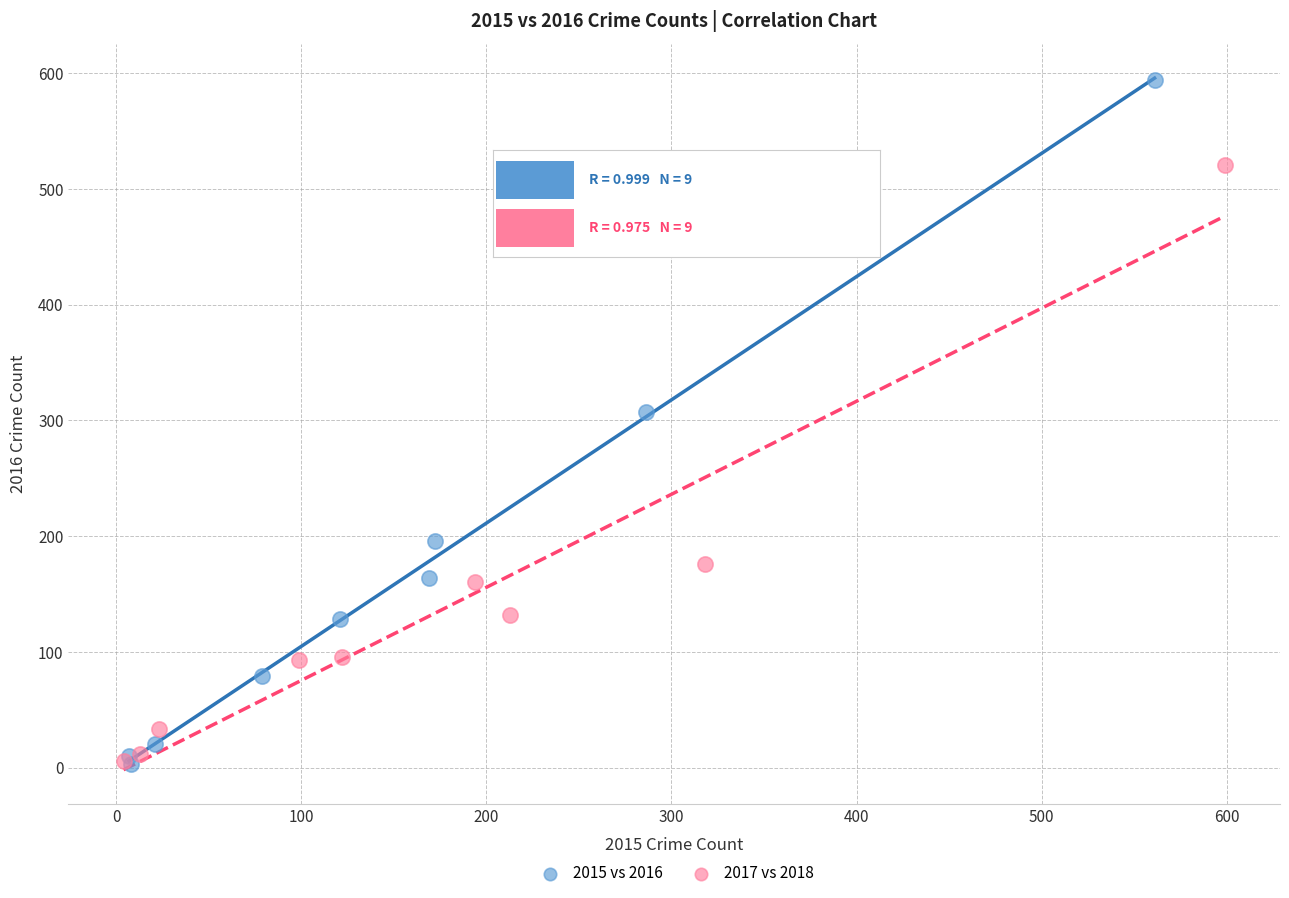

Which series contains the highest Y value?

2015 vs 2016